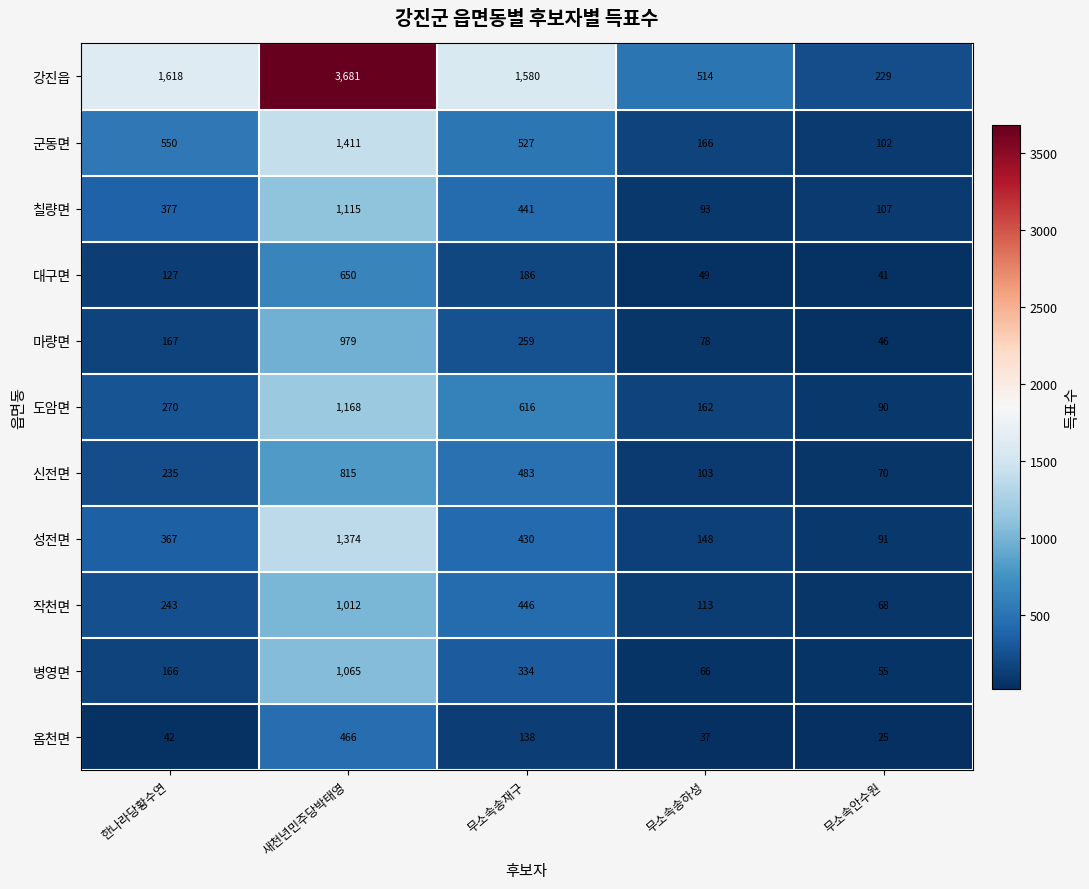

What is the total value across all series at 무소속송하성?

1529